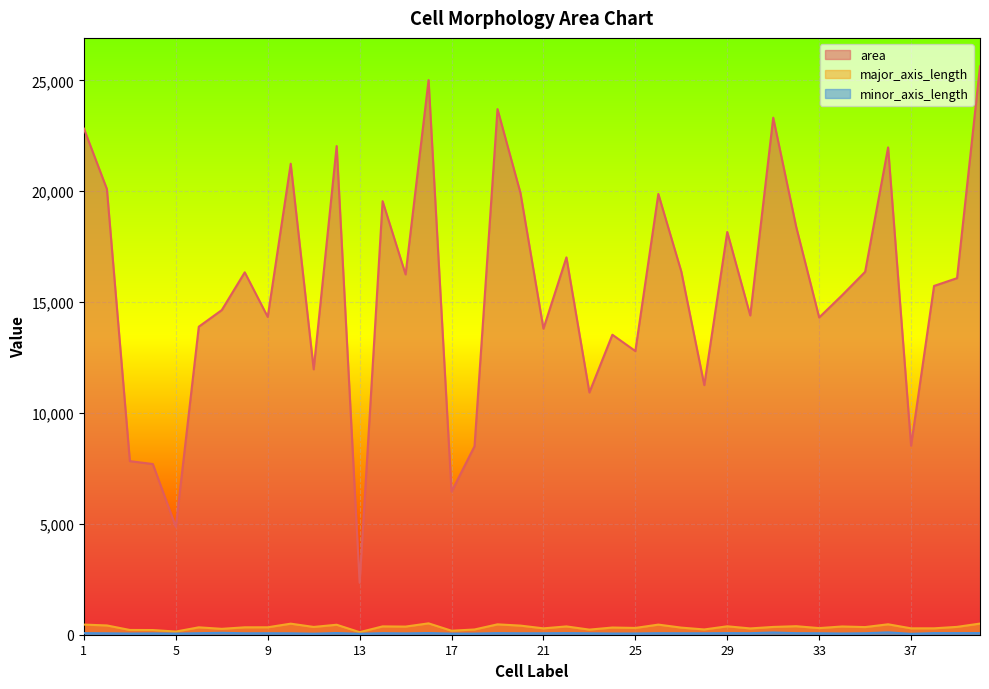

What is the average value of the major_axis_length series?

338.3